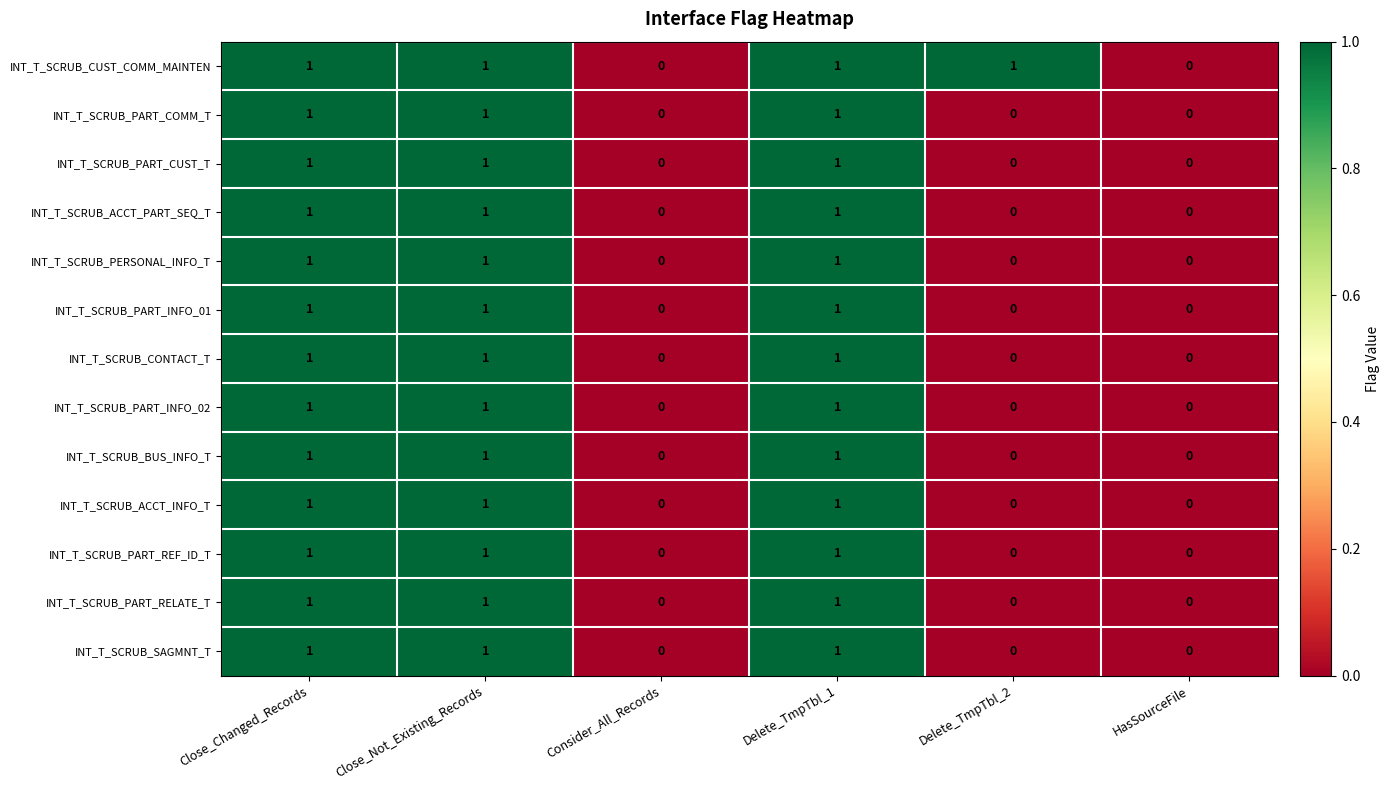

True or false: INT_T_SCRUB_BUS_INFO_T has a value of 0 at Delete_TmpTbl_2.

True